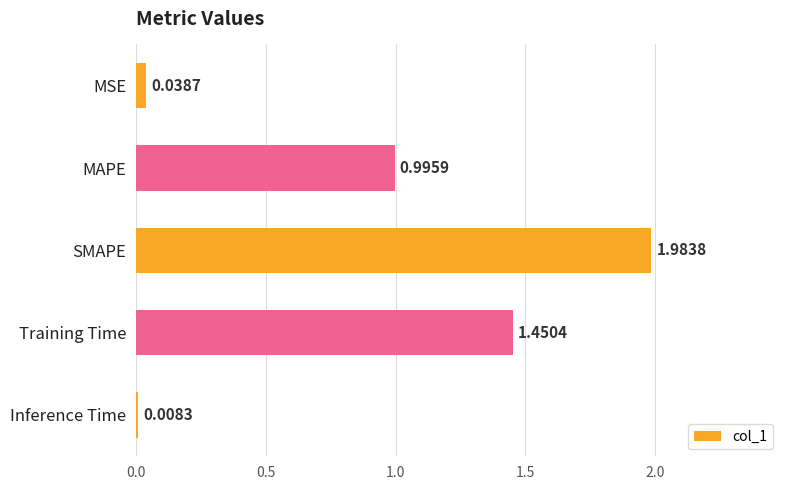

Between Inference Time and MAPE, which is larger?

MAPE